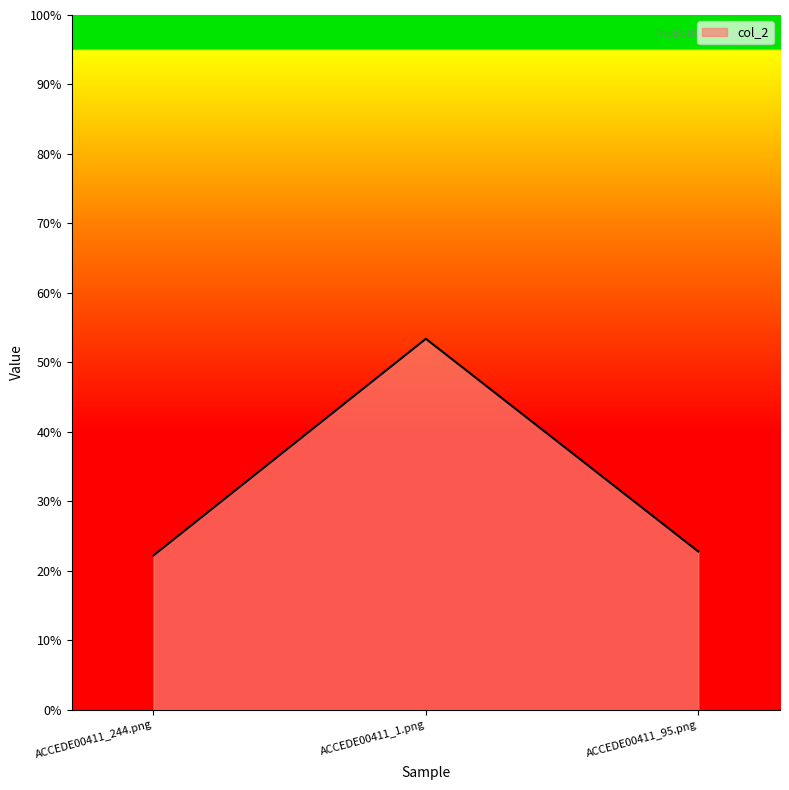

Rank the categories by value from lowest to highest.

ACCEDE00411_244.png, ACCEDE00411_95.png, ACCEDE00411_1.png